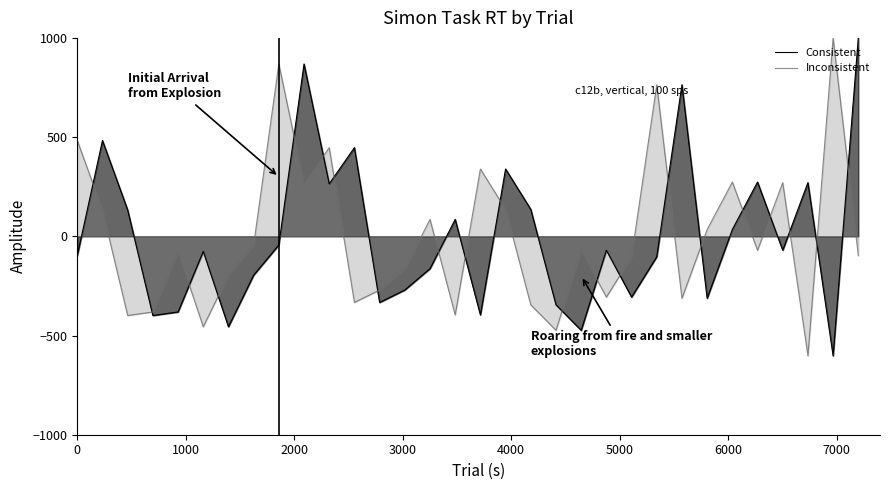

Which series has the widest spread of values?

Consistent